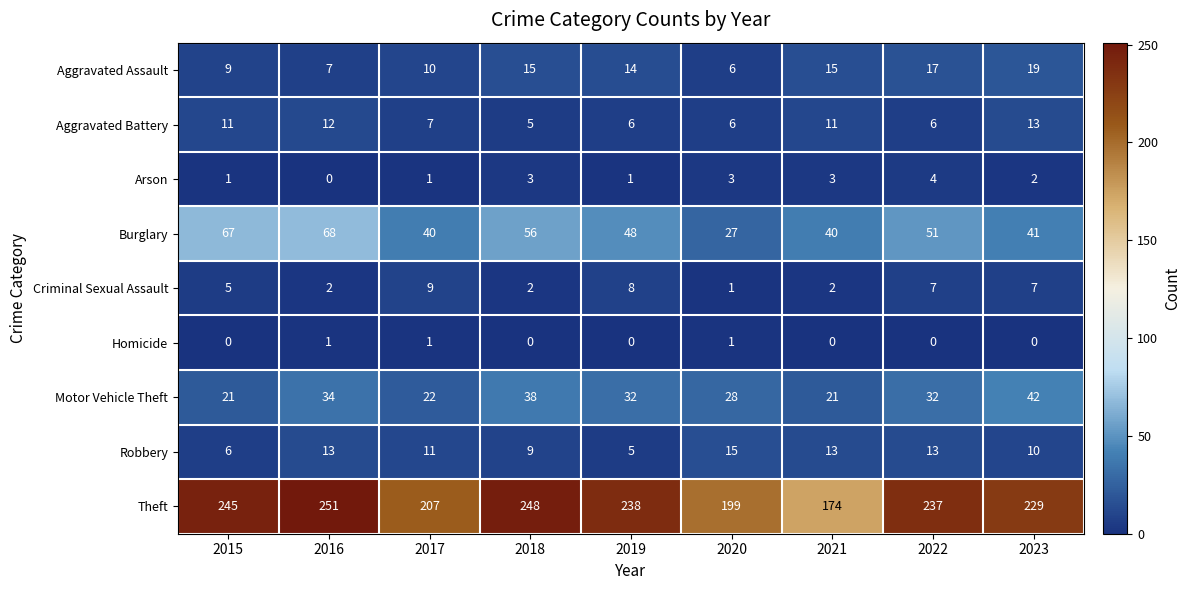

What value does the Motor Vehicle Theft series have at 2016?

34